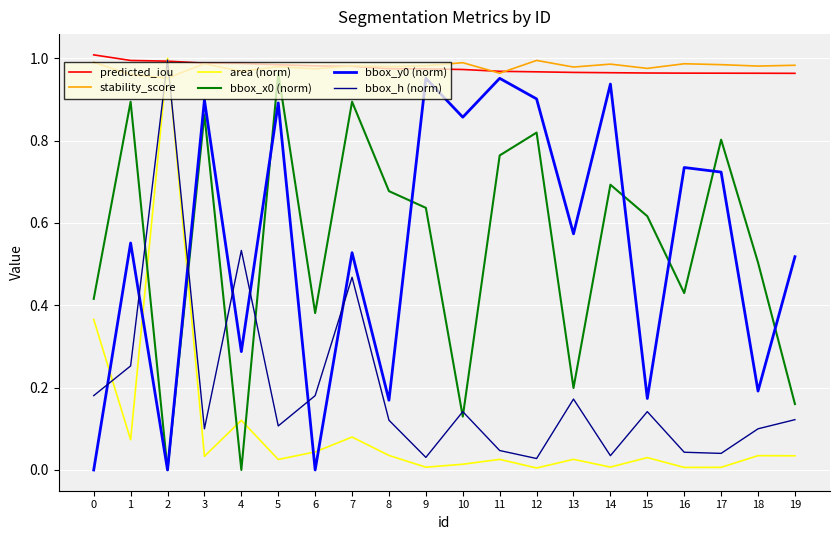

How many interior local peaks does the bbox_x0 (norm) series have?

7